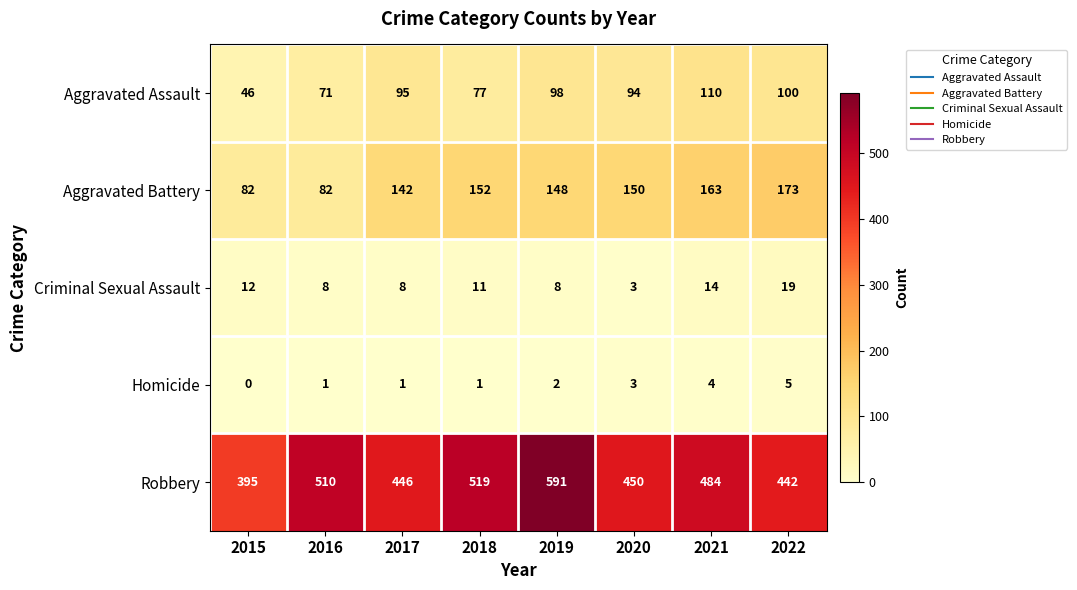

What is the average value of the Aggravated Assault series?

86